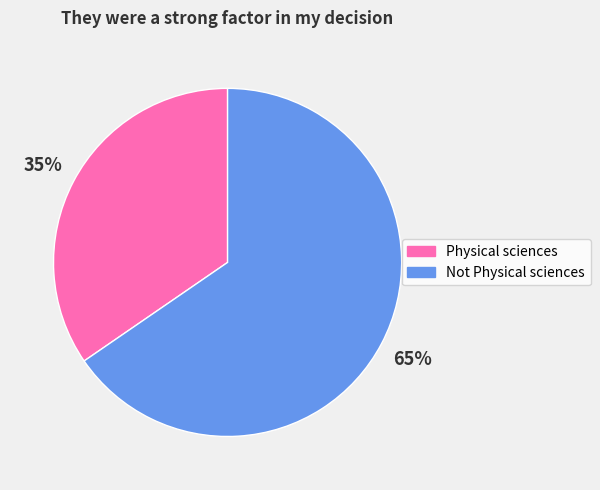

To the nearest percent, what is the average slice percentage?

50%